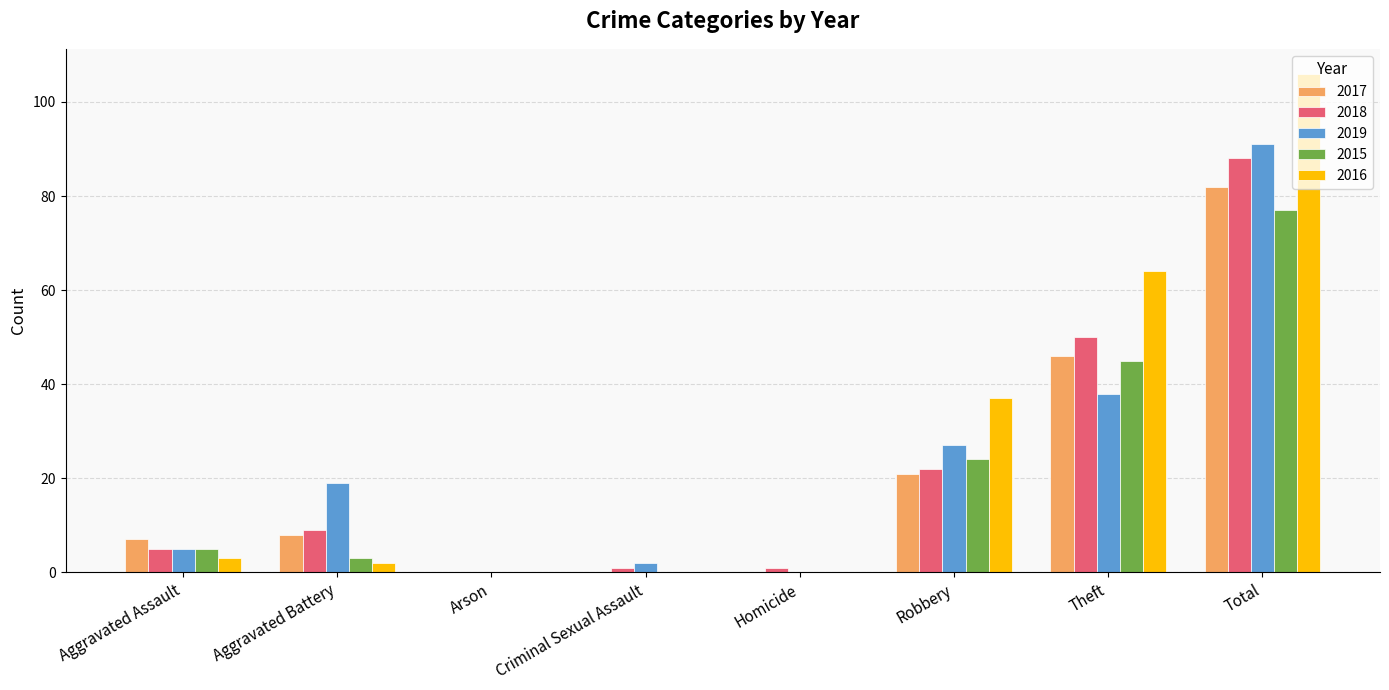

Where is 2016 nearest to the value 53?

Theft